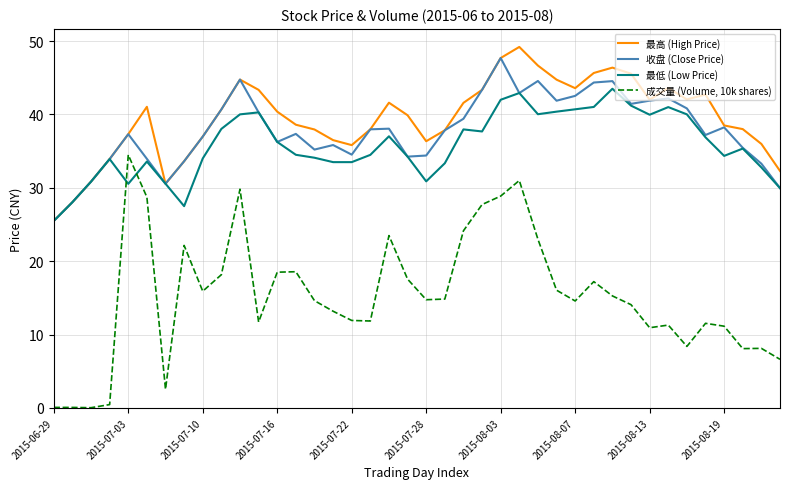

Which series has the widest spread of values?

成交量 (Volume, 10k shares)